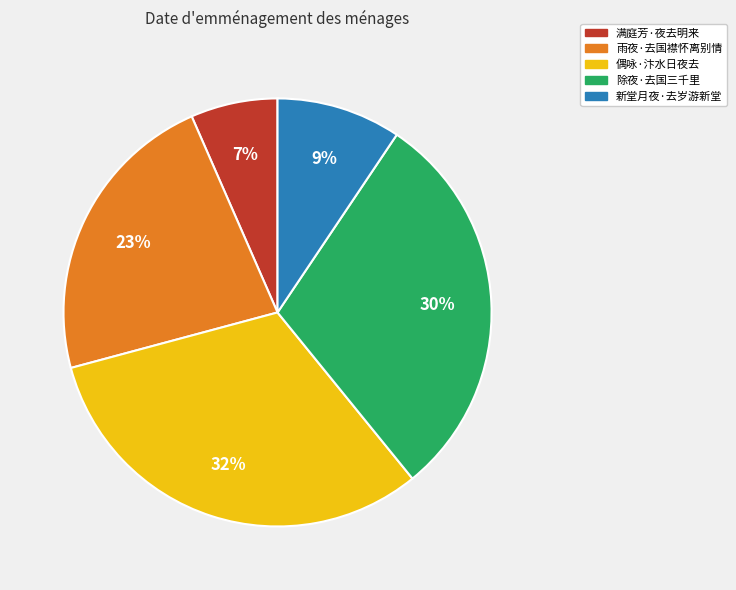

Is there a majority slice in this chart?

No